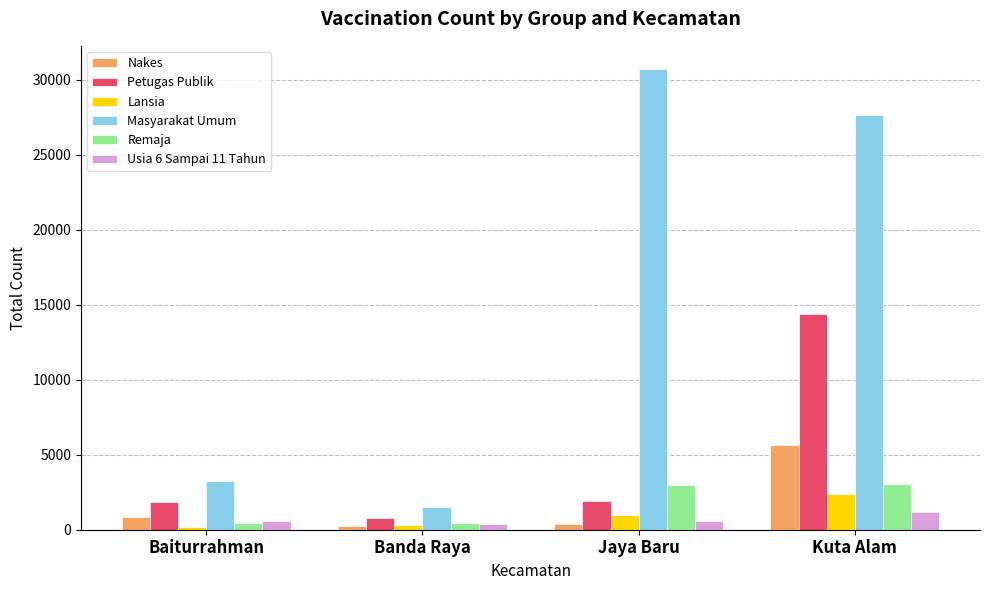

What is the value of the Nakes bar at the 2nd from the left?

217